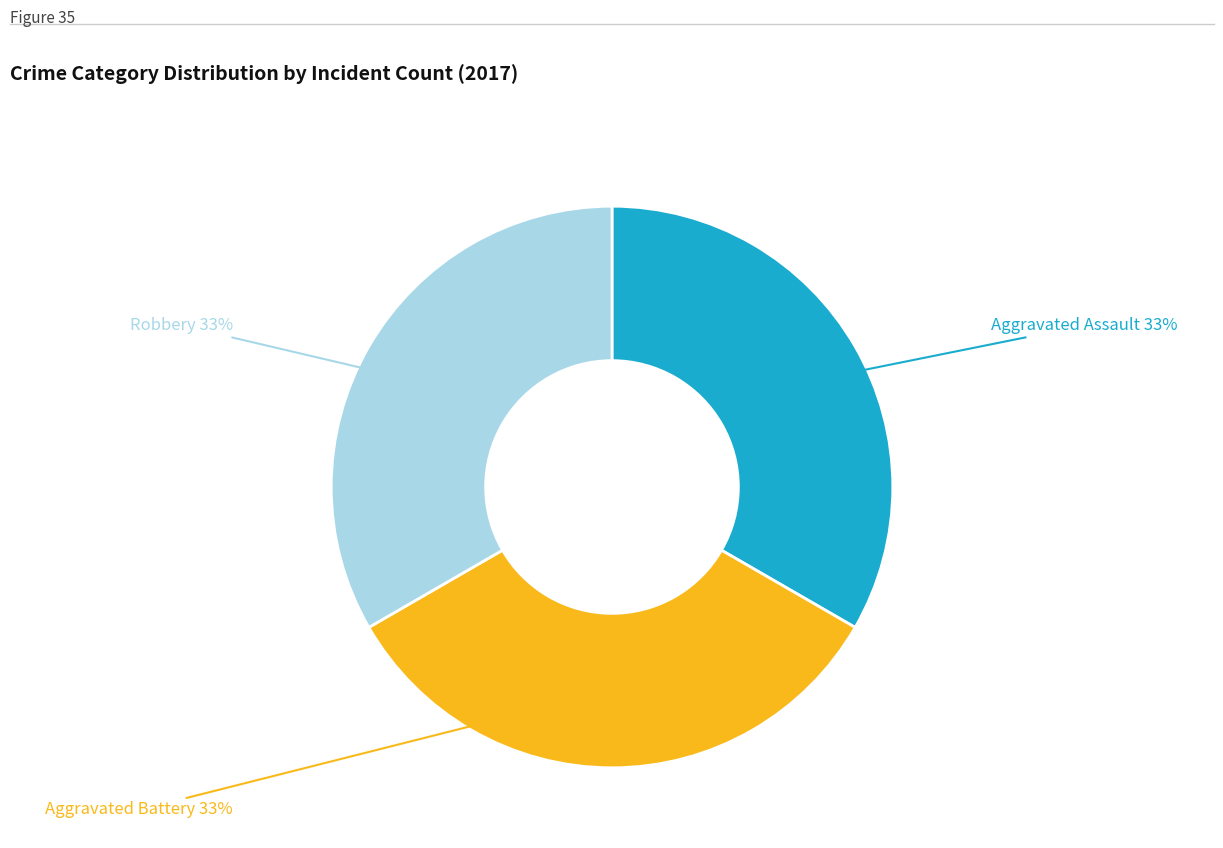

To the nearest percent, what is the average slice percentage?

33%